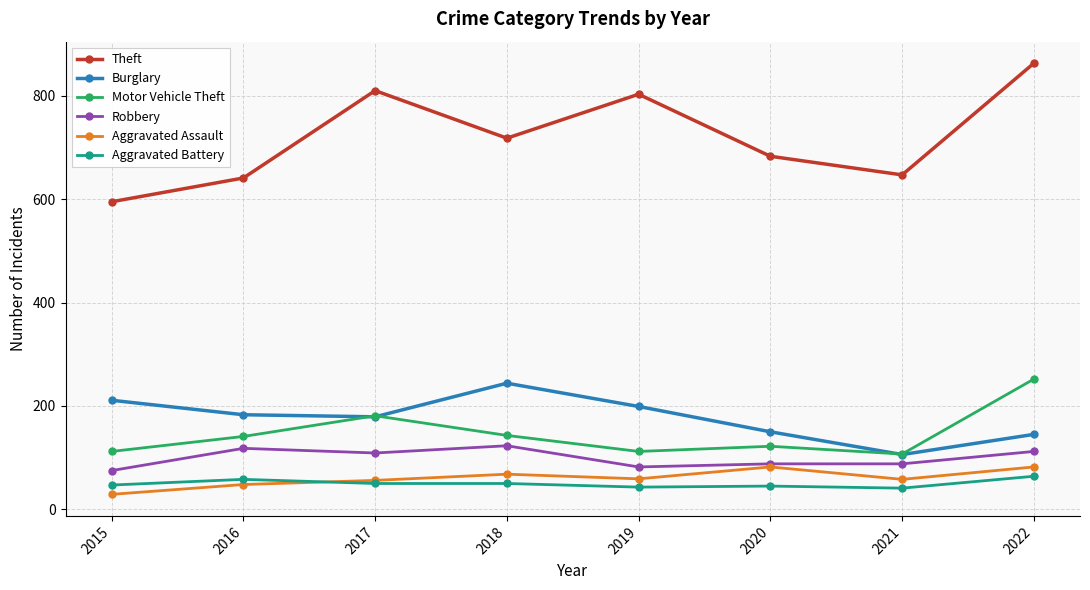

What is the sum of all Aggravated Battery values?

398